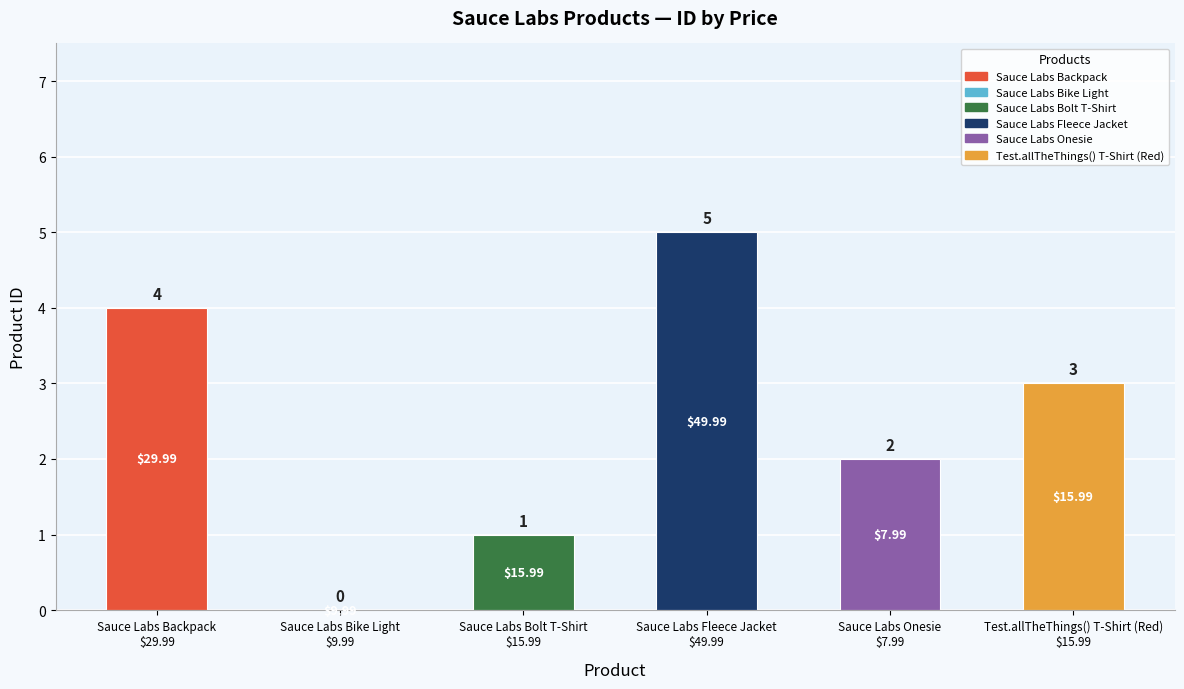

What value does the data have at Sauce Labs Backpack
$29.99?

4